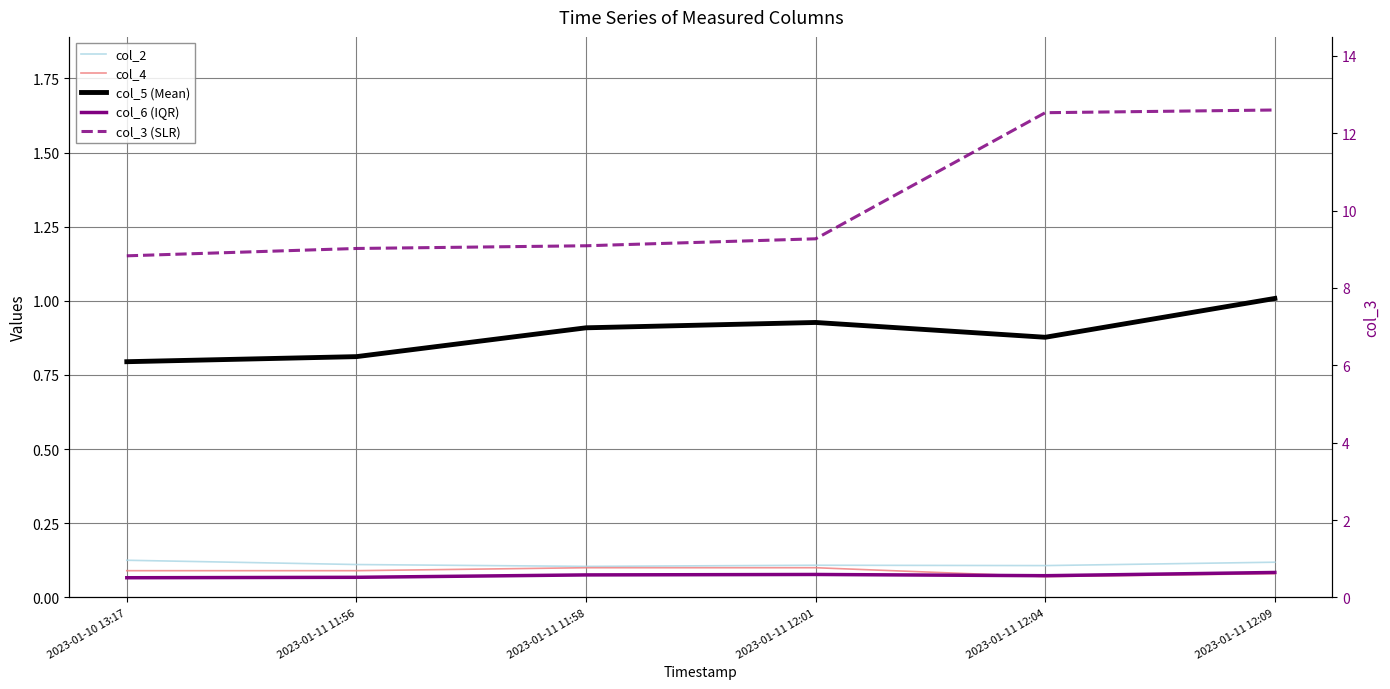

List the labels in order of col_2 value, smallest first.

2023-01-11 11:58, 2023-01-11 12:04, 2023-01-11 12:01, 2023-01-11 11:56, 2023-01-11 12:09, 2023-01-10 13:17